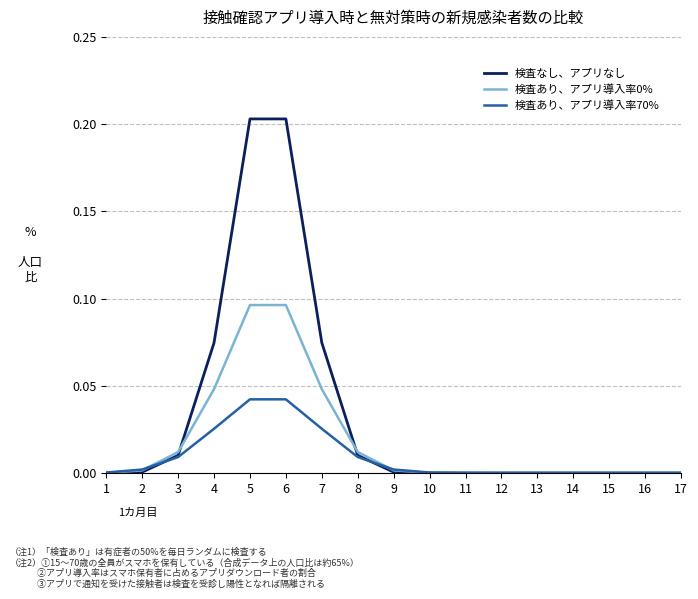

True or false: 検査なし、アプリなし has a value of 0.0 at 12.

True